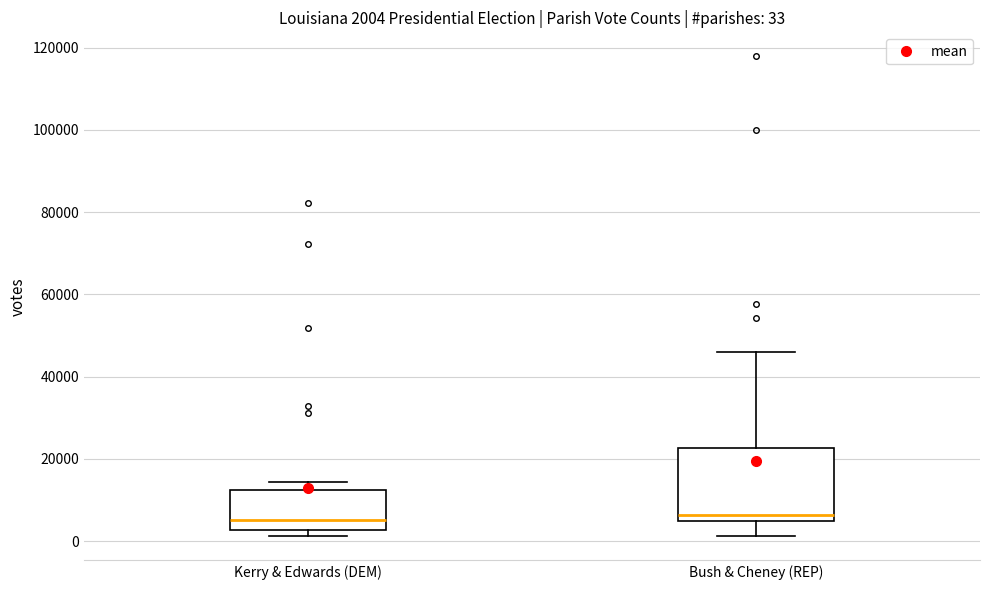

Which box is the tallest, from its lower edge to its upper edge?

Bush & Cheney (REP)